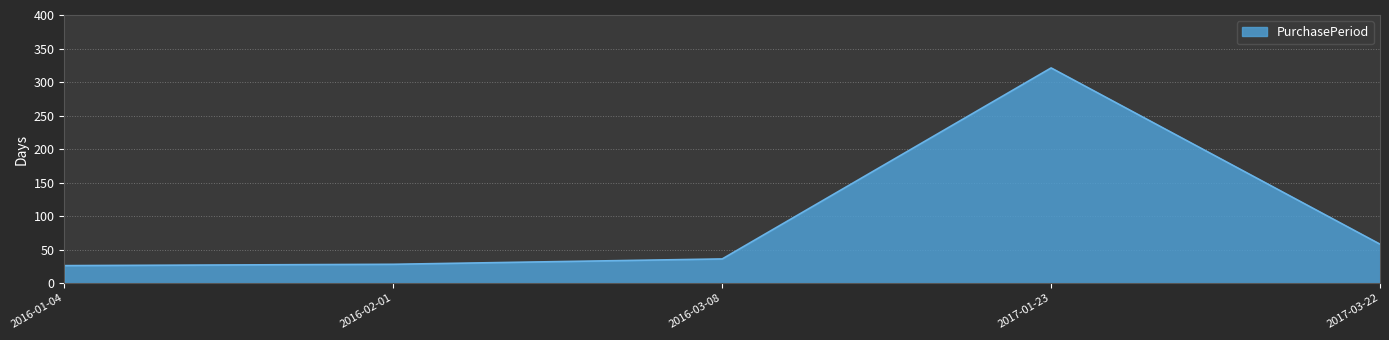

How many lines are shown in the chart?

1